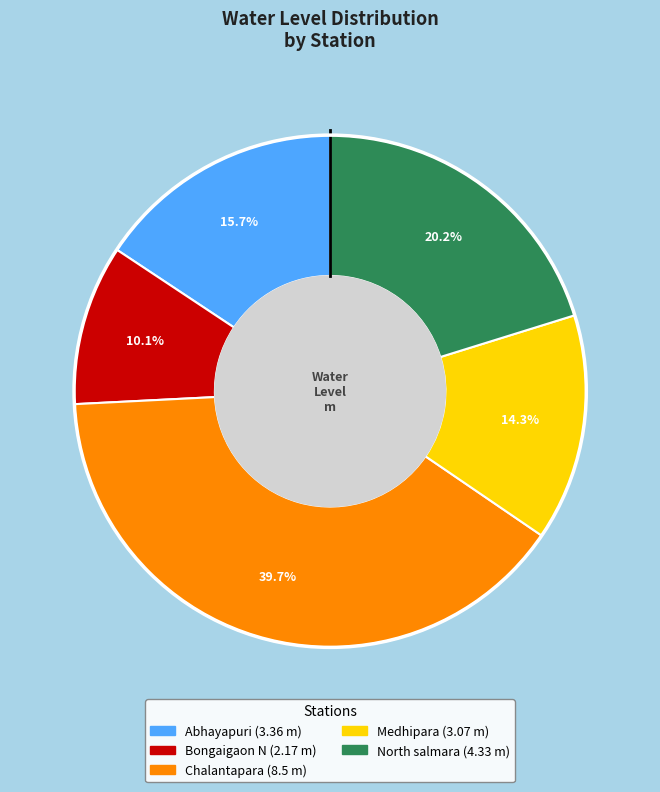

What is the smallest slice in the pie chart?

Bongaigaon N